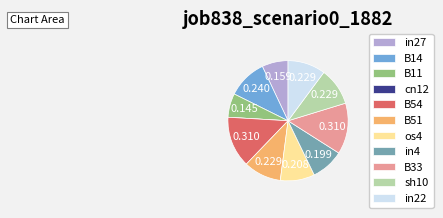

Do in22 and B11 together represent more than half of the pie?

No